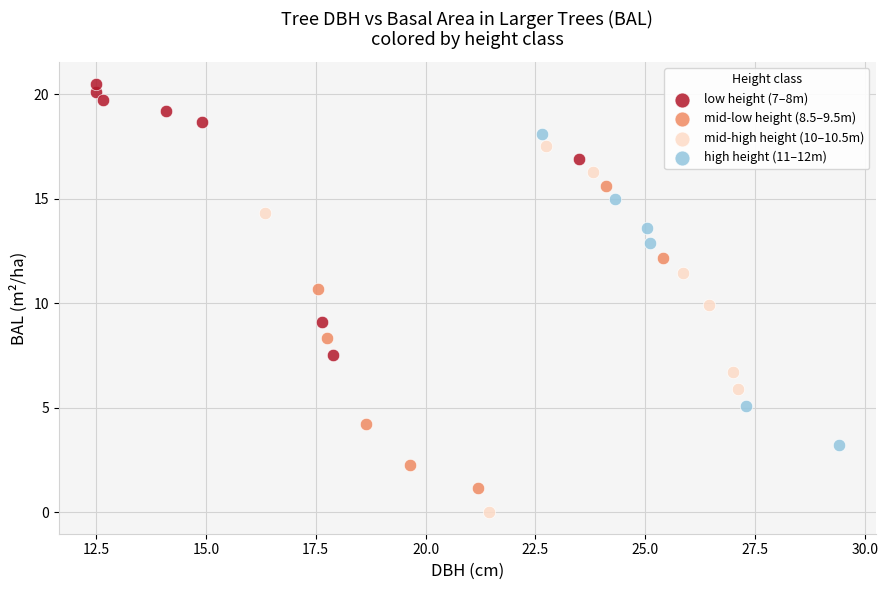

Which series reaches the maximum Y coordinate?

low height (7–8m)